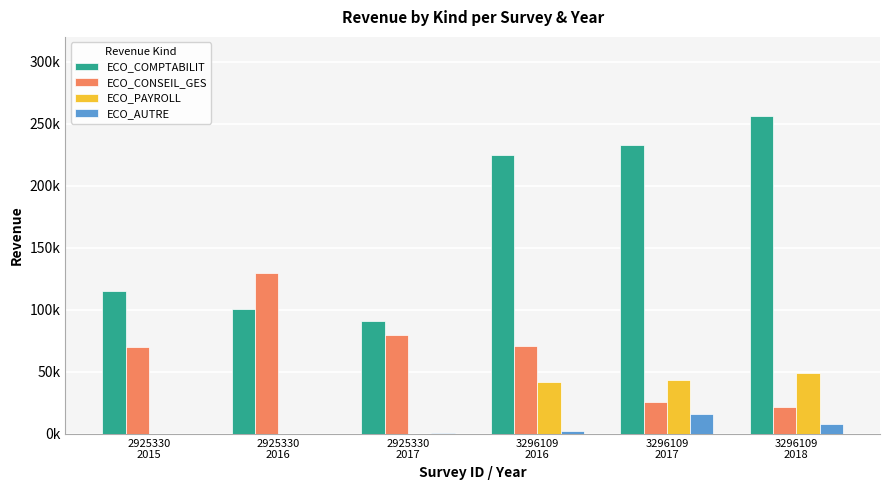

The ECO_COMPTABILIT series shows 314397.2 at 3296109
2016. True or false?

False